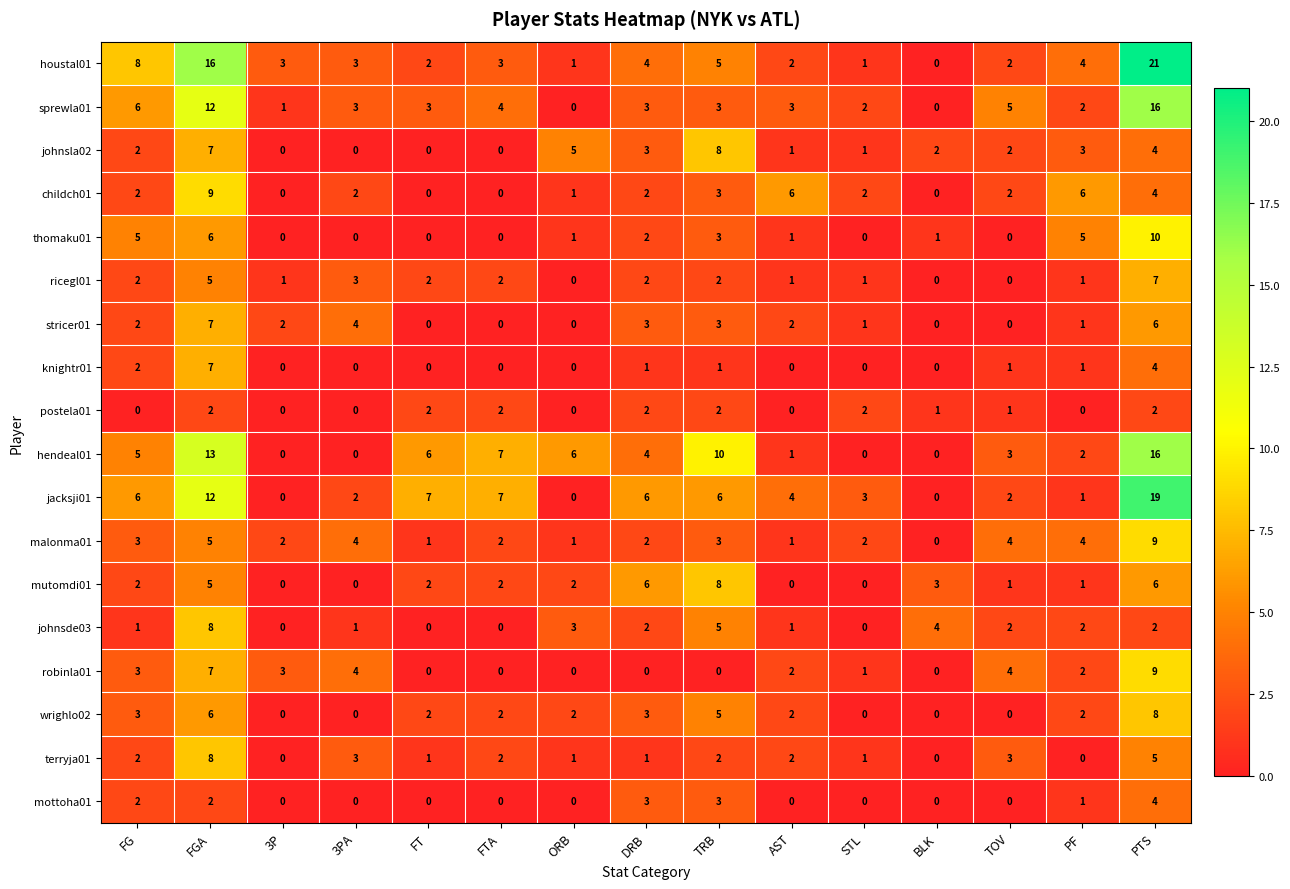

Where is houstal01 nearest to the value 10?

FG